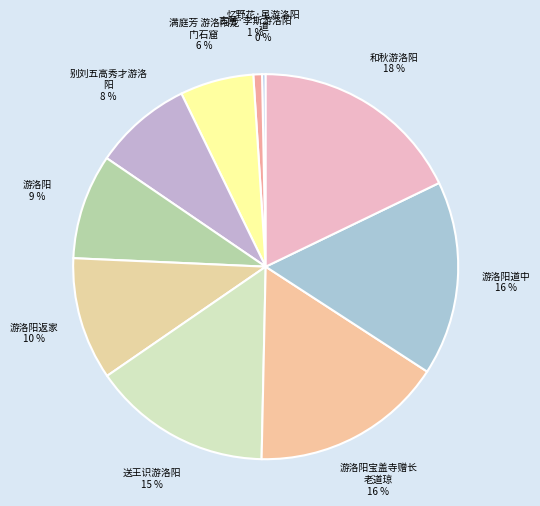

Count the number of slices in the pie.

10